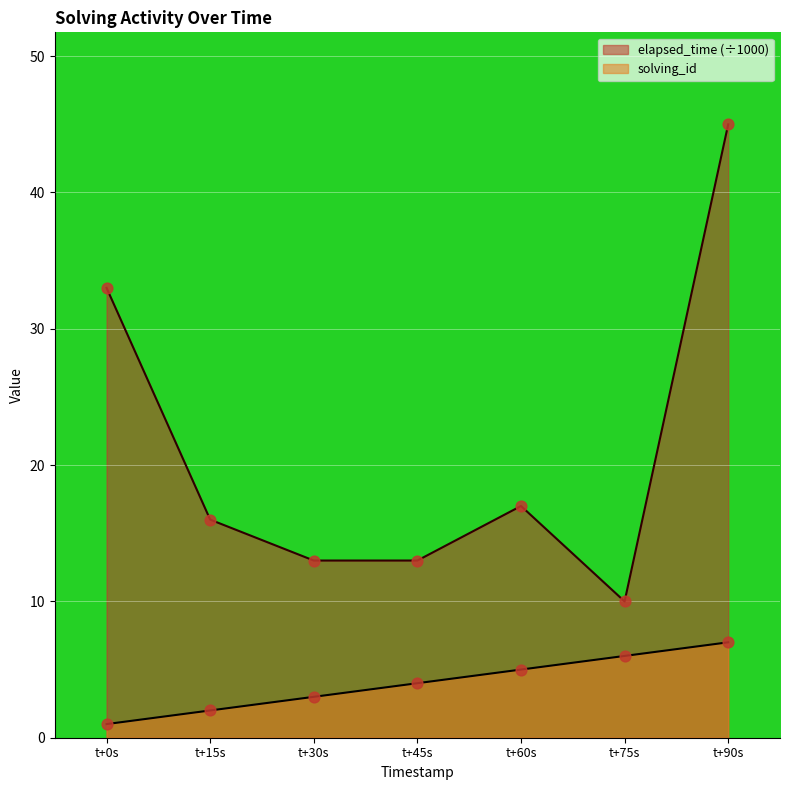

Which series reaches the maximum Y coordinate?

elapsed_time